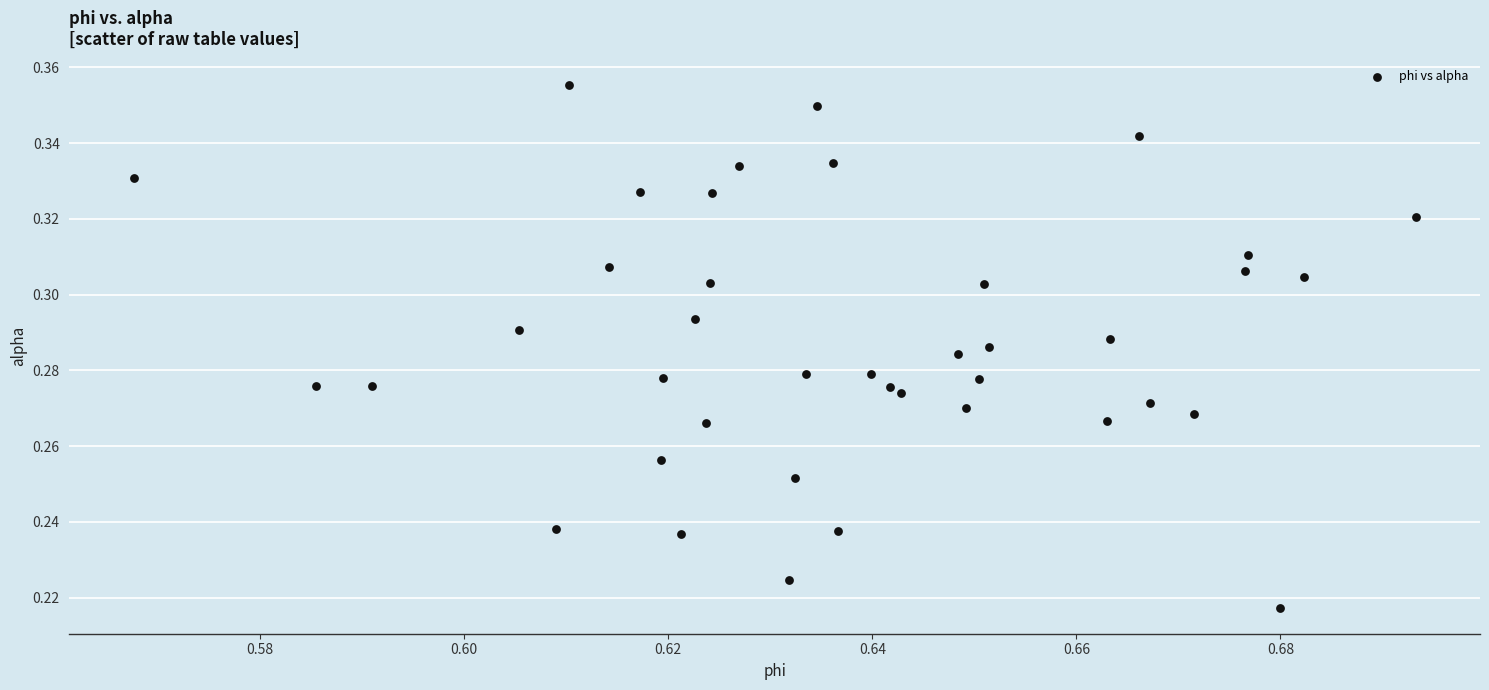

Count the number of points in this scatter plot.

40